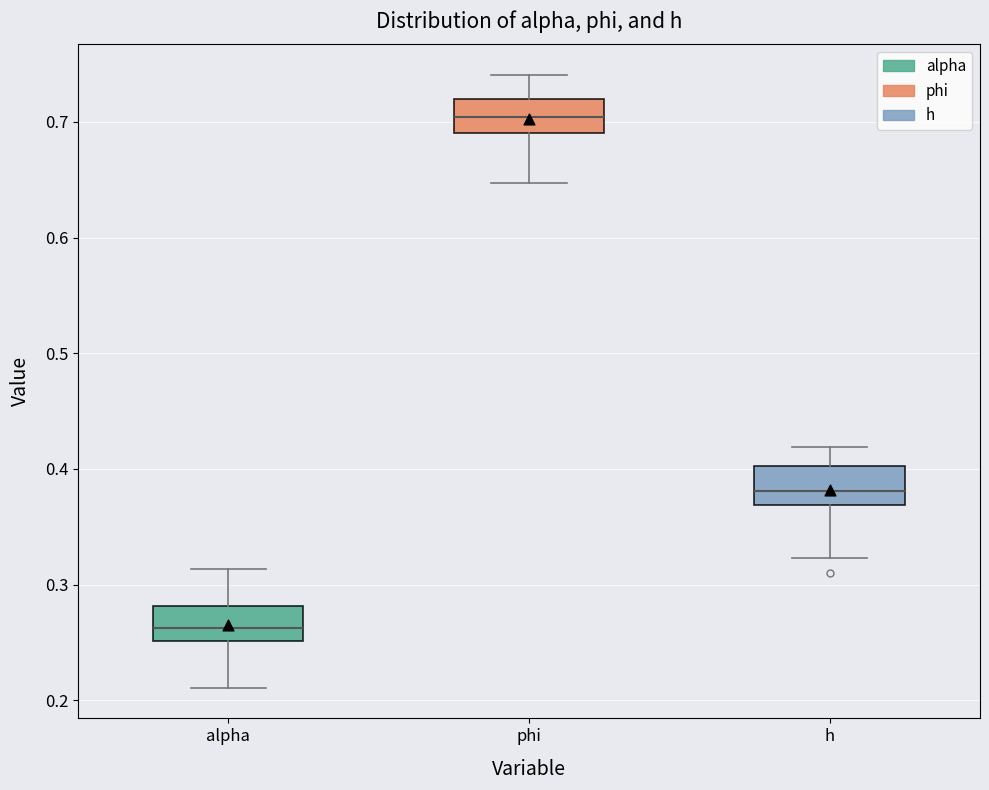

Reading left to right, read every box against the y-axis: the position of its median line, the range the box covers, and the ends of its whiskers. The values are not printed on the chart, so give them approximately, as read against the axis.

alpha: median 0.26, box 0.25 to 0.28, whiskers 0.21 to 0.31
phi: median 0.70, box 0.69 to 0.72, whiskers 0.65 to 0.74
h: median 0.38, box 0.37 to 0.40, whiskers 0.32 to 0.42